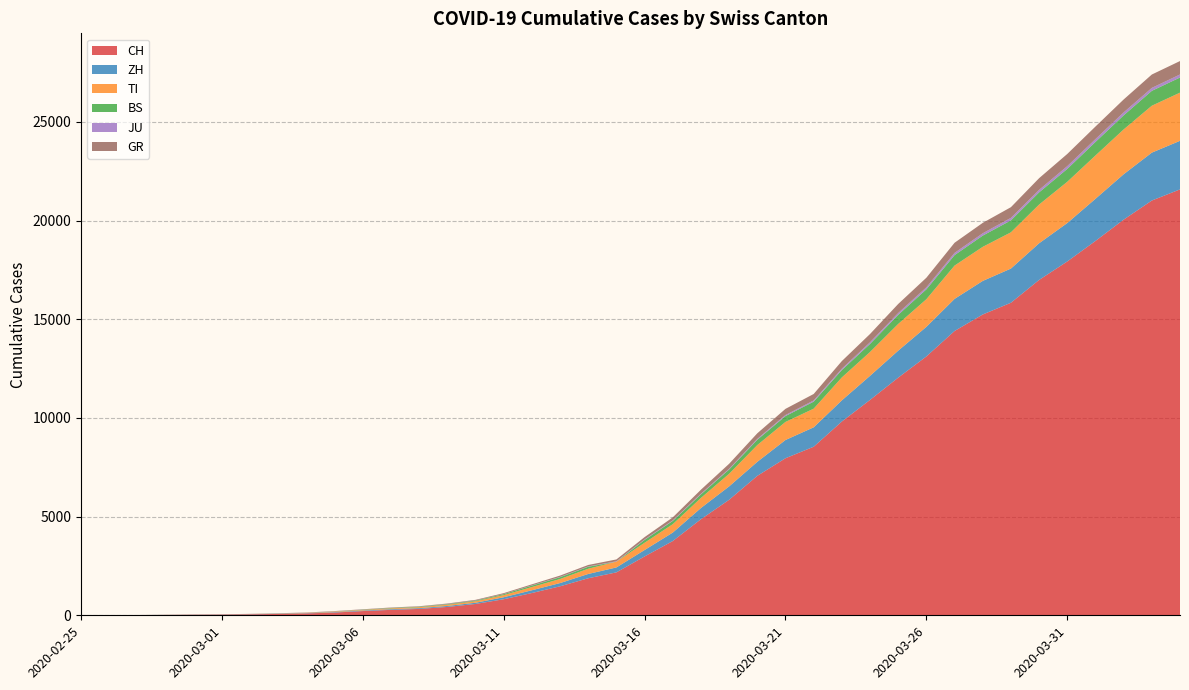

Reading left to right, what are all the values shown in this chart?

CH: 2020-02-25=0	2020-02-26=4	2020-02-27=8	2020-02-28=19	2020-02-29=29	2020-03-01=35	2020-03-02=49	2020-03-03=69	2020-03-04=96	2020-03-05=140	2020-03-06=214	2020-03-07=276	2020-03-08=323	2020-03-09=424	2020-03-10=575	2020-03-11=814	2020-03-12=1129	2020-03-13=1470	2020-03-14=1877	2020-03-15=2176	2020-03-16=2983	2020-03-17=3763	2020-03-18=4870	2020-03-19=5854	2020-03-20=7067	2020-03-21=7959	2020-03-22=8542	2020-03-23=9820	2020-03-24=10914	2020-03-25=12043	2020-03-26=13118	2020-03-27=14407	2020-03-28=15244	2020-03-29=15838	2020-03-30=16994	2020-03-31=17931	2020-04-01=18970	2020-04-02=20050	2020-04-03=21018	2020-04-04=21583
ZH: 2020-02-25=0	2020-02-26=0	2020-02-27=2	2020-02-28=2	2020-02-29=6	2020-03-01=7	2020-03-02=10	2020-03-03=13	2020-03-04=15	2020-03-05=23	2020-03-06=29	2020-03-07=34	2020-03-08=40	2020-03-09=49	2020-03-10=62	2020-03-11=101	2020-03-12=140	2020-03-13=163	2020-03-14=218	2020-03-15=250	2020-03-16=326	2020-03-17=429	2020-03-18=568	2020-03-19=679	2020-03-20=711	2020-03-21=925	2020-03-22=984	2020-03-23=1073	2020-03-24=1221	2020-03-25=1368	2020-03-26=1500	2020-03-27=1627	2020-03-28=1701	2020-03-29=1733	2020-03-30=1859	2020-03-31=1947	2020-04-01=2136	2020-04-02=2300	2020-04-03=2428	2020-04-04=2461
TI: 2020-02-25=0	2020-02-26=1	2020-02-27=1	2020-02-28=1	2020-02-29=2	2020-03-01=2	2020-03-02=4	2020-03-03=8	2020-03-04=13	2020-03-05=25	2020-03-06=28	2020-03-07=41	2020-03-08=49	2020-03-09=61	2020-03-10=75	2020-03-11=108	2020-03-12=163	2020-03-13=206	2020-03-14=265	2020-03-15=293	2020-03-16=368	2020-03-17=426	2020-03-18=511	2020-03-19=638	2020-03-20=849	2020-03-21=916	2020-03-22=945	2020-03-23=1162	2020-03-24=1209	2020-03-25=1354	2020-03-26=1401	2020-03-27=1688	2020-03-28=1727	2020-03-29=1837	2020-03-30=1962	2020-03-31=2091	2020-04-01=2195	2020-04-02=2271	2020-04-03=2377	2020-04-04=2442
BS: 2020-02-25=0	2020-02-26=0	2020-02-27=1	2020-02-28=1	2020-02-29=1	2020-03-01=1	2020-03-02=1	2020-03-03=3	2020-03-04=3	2020-03-05=8	2020-03-06=15	2020-03-07=21	2020-03-08=24	2020-03-09=28	2020-03-10=33	2020-03-11=49	2020-03-12=73	2020-03-13=92	2020-03-14=100	2020-03-15=0	2020-03-16=143	2020-03-17=164	2020-03-18=181	2020-03-19=220	2020-03-20=270	2020-03-21=297	2020-03-22=356	2020-03-23=374	2020-03-24=410	2020-03-25=462	2020-03-26=501	2020-03-27=530	2020-03-28=569	2020-03-29=605	2020-03-30=617	2020-03-31=653	2020-04-01=687	2020-04-02=714	2020-04-03=754	2020-04-04=767
JU: 2020-02-25=0	2020-02-26=0	2020-02-27=1	2020-02-28=1	2020-02-29=1	2020-03-01=1	2020-03-02=1	2020-03-03=2	2020-03-04=2	2020-03-05=4	2020-03-06=4	2020-03-07=5	2020-03-08=5	2020-03-09=7	2020-03-10=7	2020-03-11=7	2020-03-12=12	2020-03-13=17	2020-03-14=18	2020-03-15=19	2020-03-16=25	2020-03-17=29	2020-03-18=32	2020-03-19=36	2020-03-20=44	2020-03-21=54	2020-03-22=61	2020-03-23=69	2020-03-24=82	2020-03-25=92	2020-03-26=100	2020-03-27=114	2020-03-28=119	2020-03-29=127	2020-03-30=128	2020-03-31=140	2020-04-01=145	2020-04-02=149	2020-04-03=149	2020-04-04=154
GR: 2020-02-25=0	2020-02-26=2	2020-02-27=2	2020-02-28=6	2020-02-29=6	2020-03-01=6	2020-03-02=9	2020-03-03=10	2020-03-04=13	2020-03-05=15	2020-03-06=16	2020-03-07=18	2020-03-08=19	2020-03-09=28	2020-03-10=32	2020-03-11=44	2020-03-12=53	2020-03-13=65	2020-03-14=73	2020-03-15=93	2020-03-16=118	2020-03-17=152	2020-03-18=204	2020-03-19=252	2020-03-20=283	2020-03-21=311	2020-03-22=327	2020-03-23=386	2020-03-24=419	2020-03-25=458	2020-03-26=487	2020-03-27=513	2020-03-28=527	2020-03-29=542	2020-03-30=591	2020-03-31=617	2020-04-01=635	2020-04-02=655	2020-04-03=678	2020-04-04=680